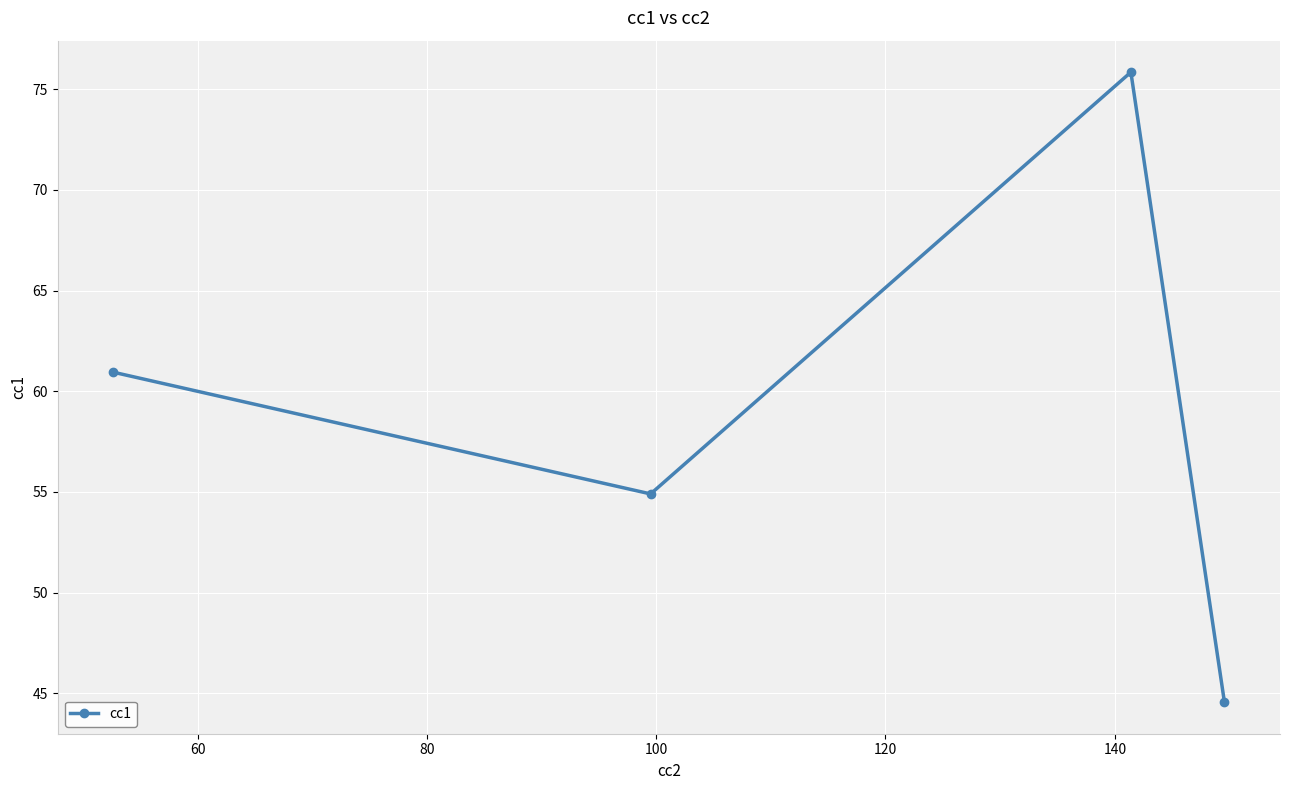

What is the difference between the second highest and second lowest values?

6.0